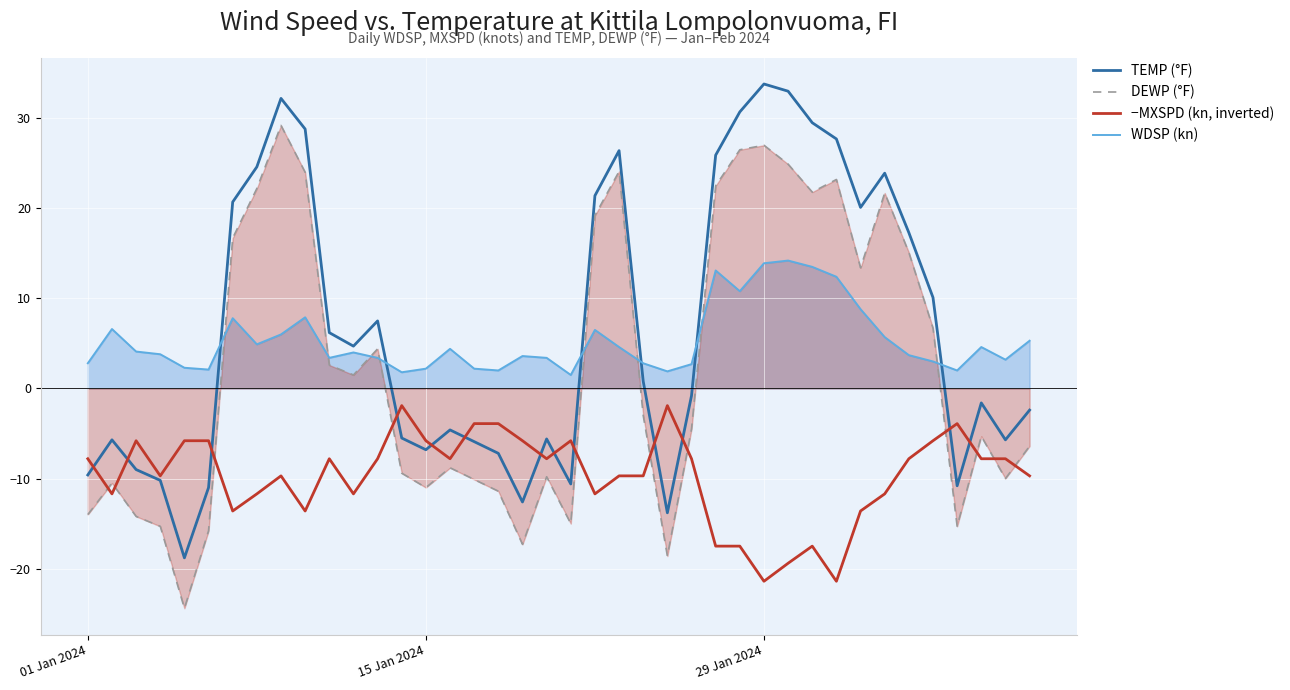

What is the greatest value displayed?

33.8